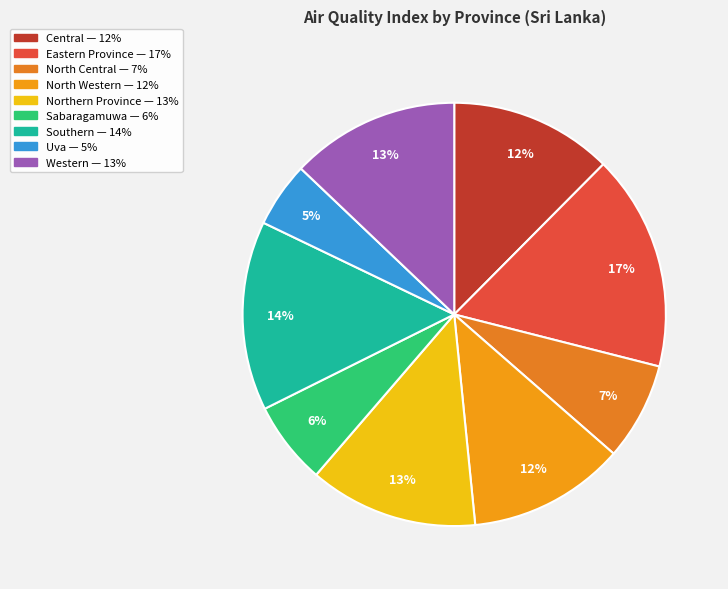

Is there any slice that represents more than half of the pie?

No